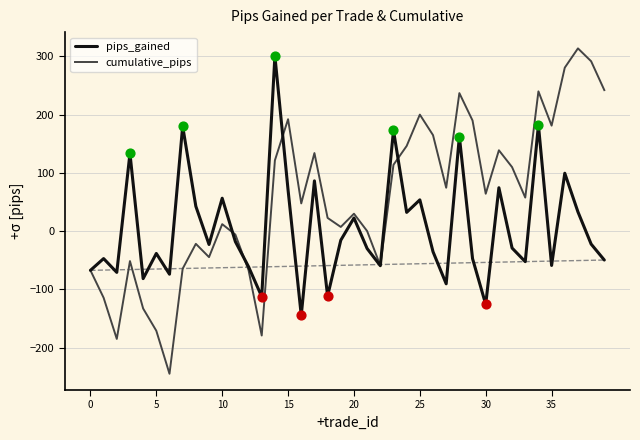

Which series has the widest spread of values?

cumulative_pips